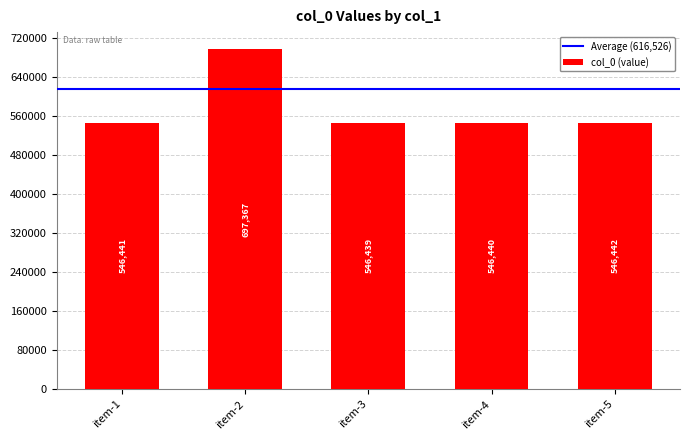

What is the average value?

576626